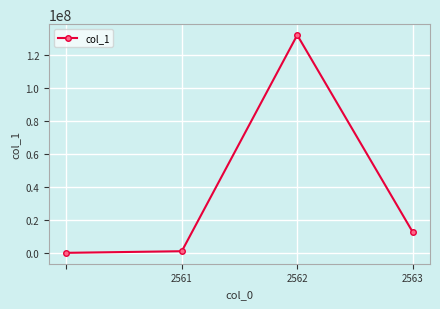

True or false: there are more than 1 points higher than both neighbors.

False